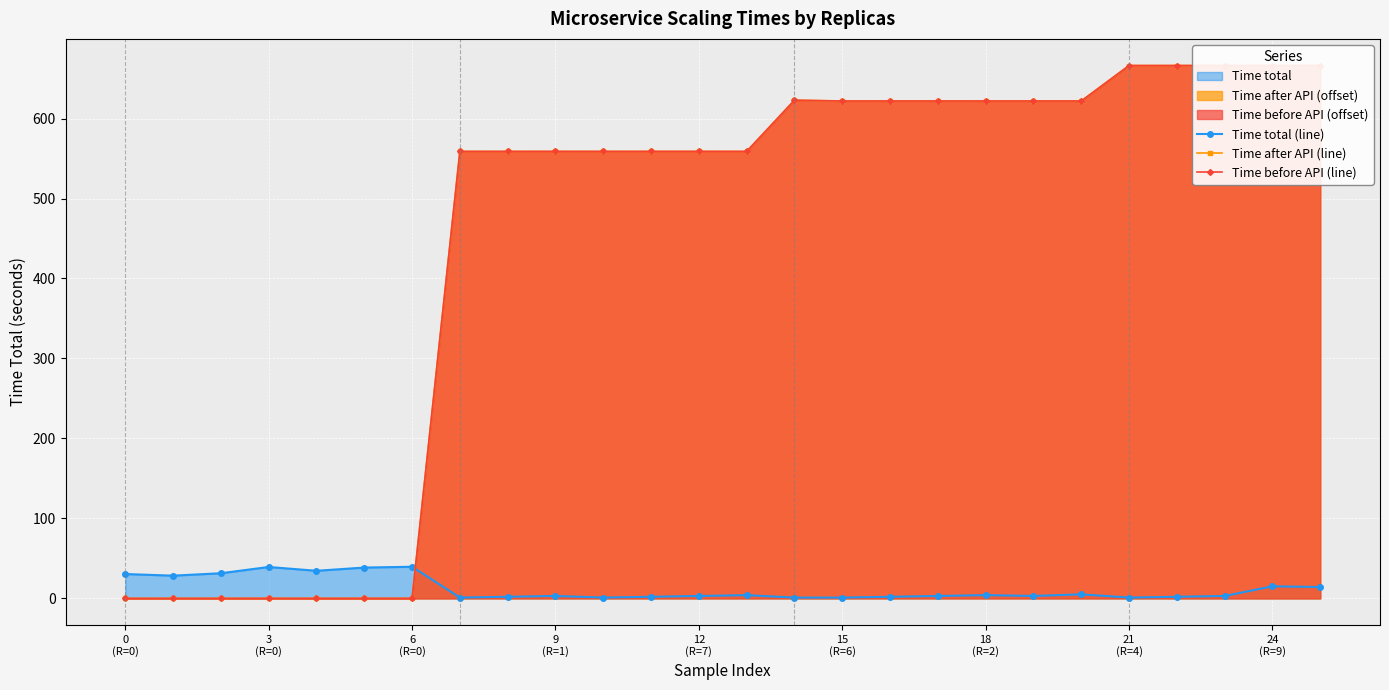

What is the average value of the Time after API (line) series?

446.1